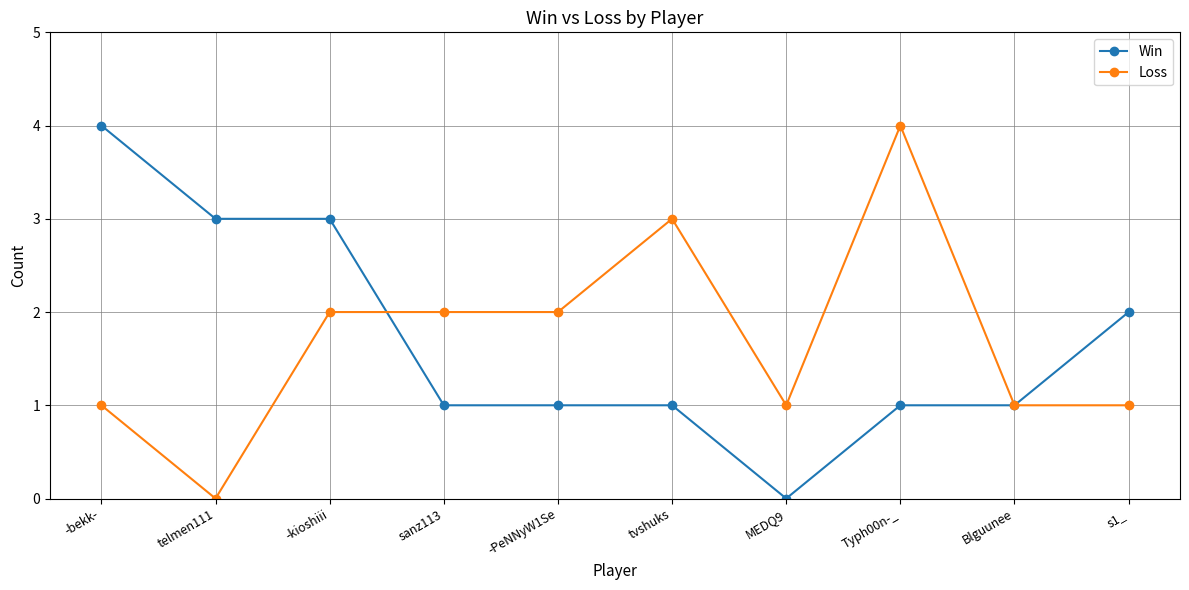

How many lines are shown in the chart?

2